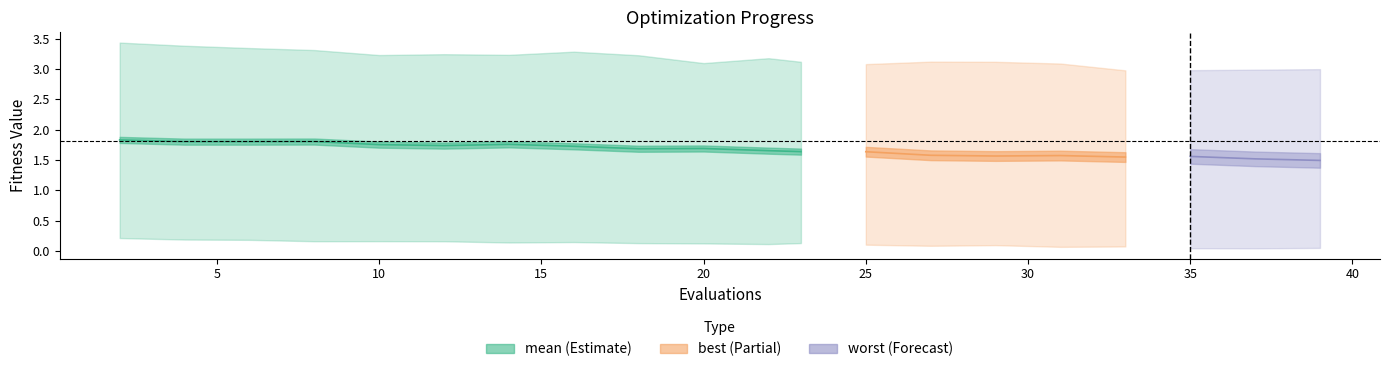

True or false: worst and mean intersect in this chart.

False